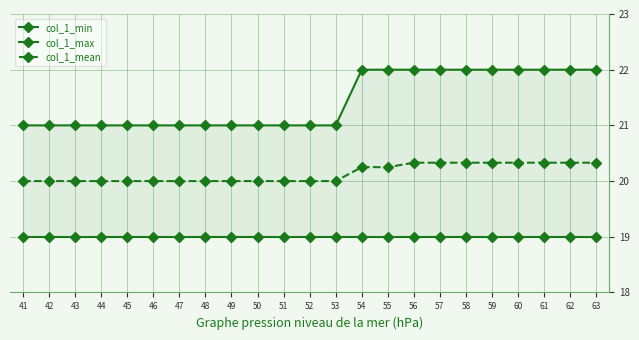

Rank the series by their maximum value, from lowest to highest.

col_1_min, col_1_mean, col_1_max